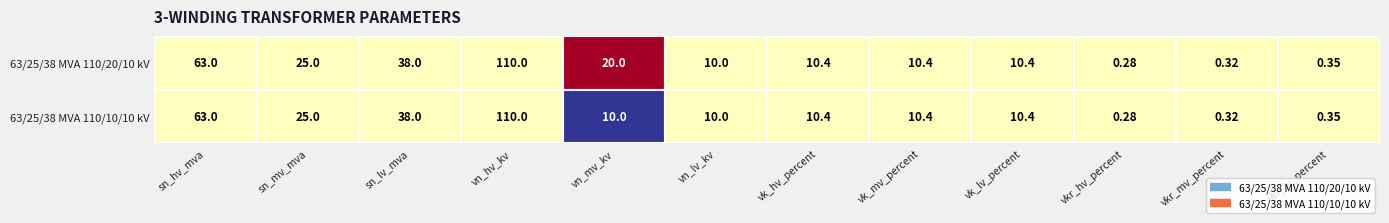

What is the difference between the 63/25/38 MVA 110/10/10 kV values at vn_mv_kv and vkr_mv_percent?

9.7